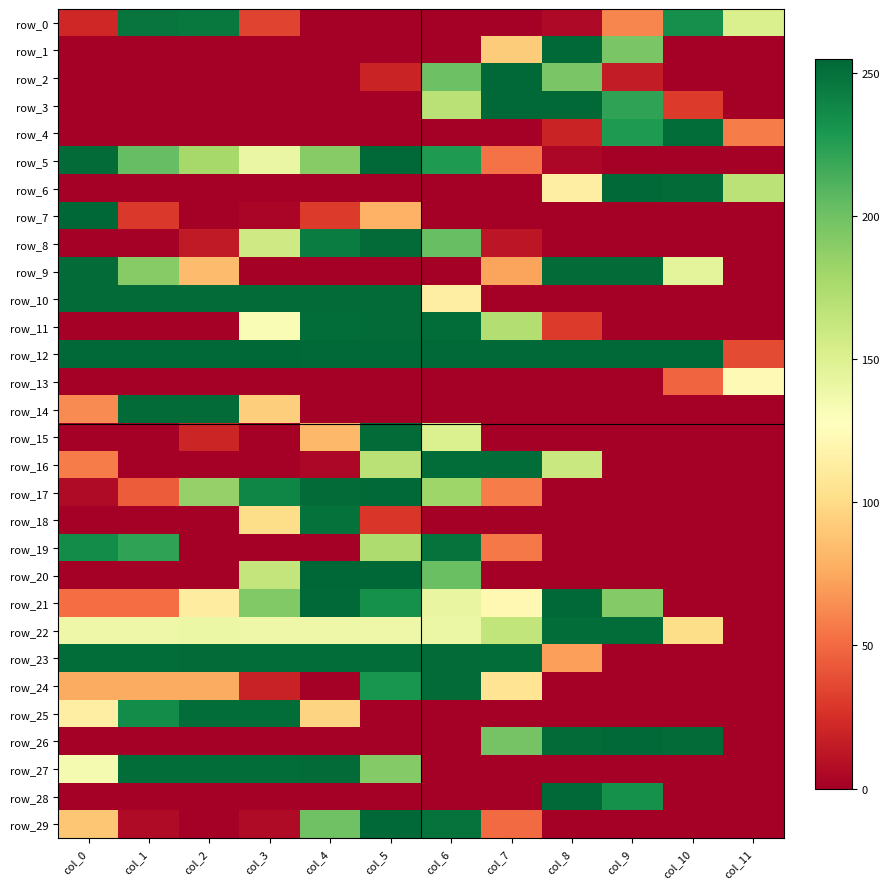

Reading left to right, list all the values displayed in this chart.

row_0: 21	248	246	34	0	0	0	0	5	61	234	152
row_1: 0	0	0	0	0	0	0	92	254	196	0	0
row_2: 0	0	0	0	0	19	201	254	196	15	0	0
row_3: 0	0	0	0	0	0	169	254	254	222	30	0
row_4: 0	0	0	0	0	0	0	0	19	228	252	57
row_5: 253	204	178	141	191	254	228	53	4	0	0	0
row_6: 0	0	0	0	0	0	0	0	114	254	253	168
row_7: 255	29	0	3	30	79	0	0	0	0	0	0
row_8: 0	0	14	158	244	253	203	12	0	0	0	0
row_9: 253	191	84	0	0	0	0	73	253	253	145	0
row_10: 253	253	253	253	253	253	114	0	0	0	0	0
row_11: 0	0	0	132	252	253	252	172	30	0	0	0
row_12: 254	254	254	255	254	254	254	254	254	254	254	37
row_13: 0	0	0	0	0	0	0	0	0	0	48	123
row_14: 63	253	253	93	0	0	0	0	0	0	0	0
row_15: 0	0	20	0	82	253	151	0	0	0	0	0
row_16: 57	0	0	0	4	169	252	252	161	0	0	0
row_17: 6	44	185	239	253	254	181	57	0	0	0	0
row_18: 0	0	0	101	250	28	0	0	0	0	0	0
row_19: 236	222	0	0	0	174	249	56	0	0	0	0
row_20: 0	0	0	164	255	255	202	0	0	0	0	0
row_21: 51	51	113	193	254	233	142	122	254	192	0	0
row_22: 139	139	140	139	139	139	140	165	252	252	101	0
row_23: 252	252	253	252	252	252	253	252	71	0	0	0
row_24: 76	76	76	18	0	231	253	106	0	0	0	0
row_25: 114	236	252	252	96	0	0	0	0	0	0	0
row_26: 0	0	0	0	0	0	0	198	253	254	253	0
row_27: 134	252	252	252	253	192	0	0	0	0	0	0
row_28: 0	0	0	0	0	0	0	0	254	233	0	0
row_29: 89	6	0	6	200	254	249	50	0	0	0	0